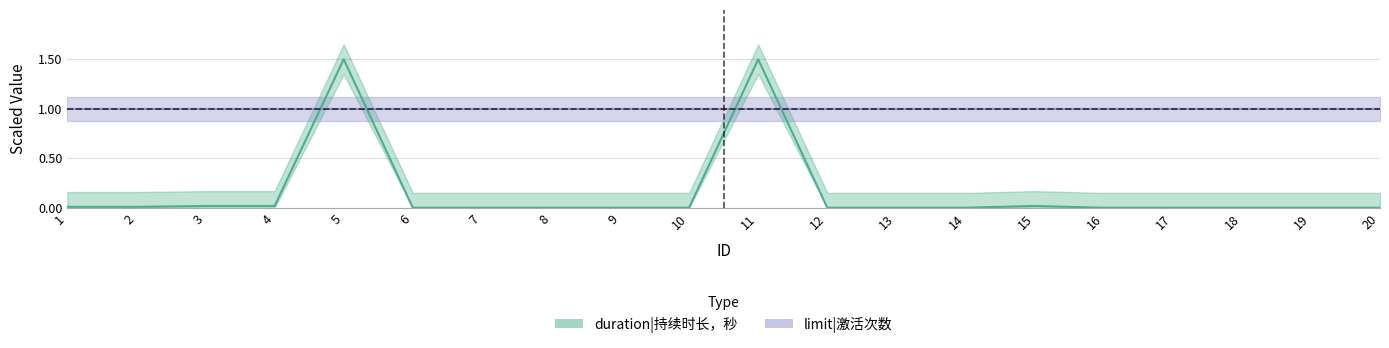

What is the difference between the maximum and second lowest values?

1.5